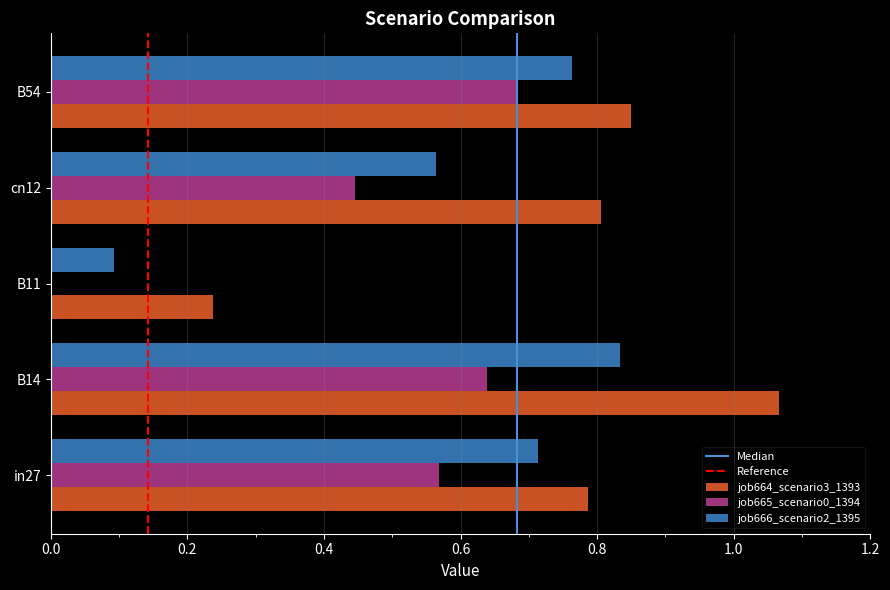

Count the number of categories in the chart.

5